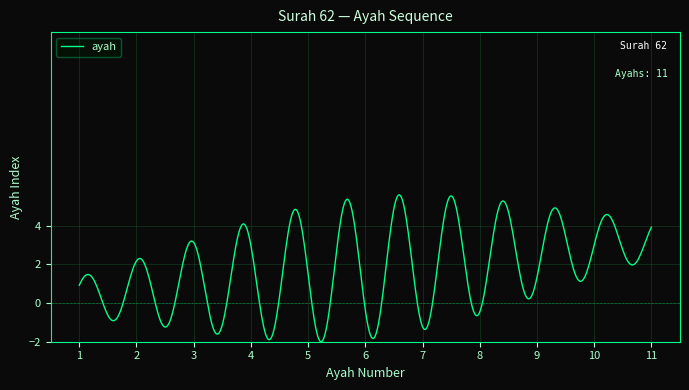

What is the greatest value displayed?

5.6